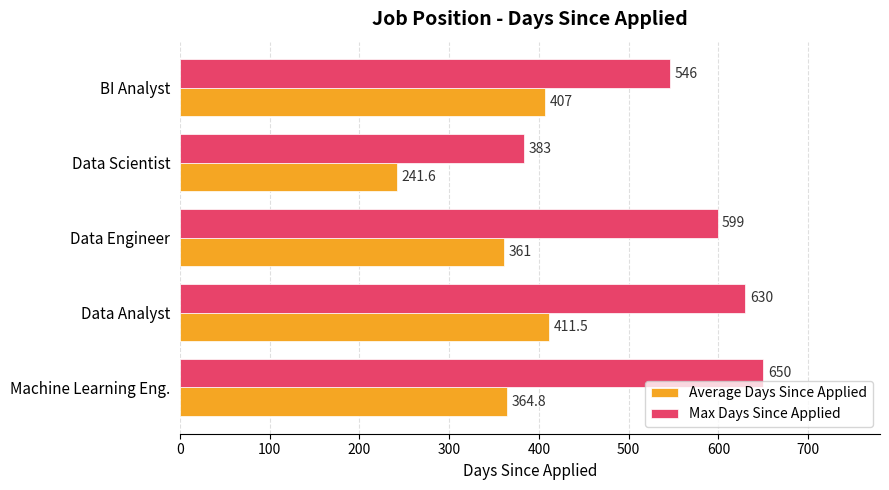

Where is Max Days Since Applied nearest to the value 516?

BI Analyst